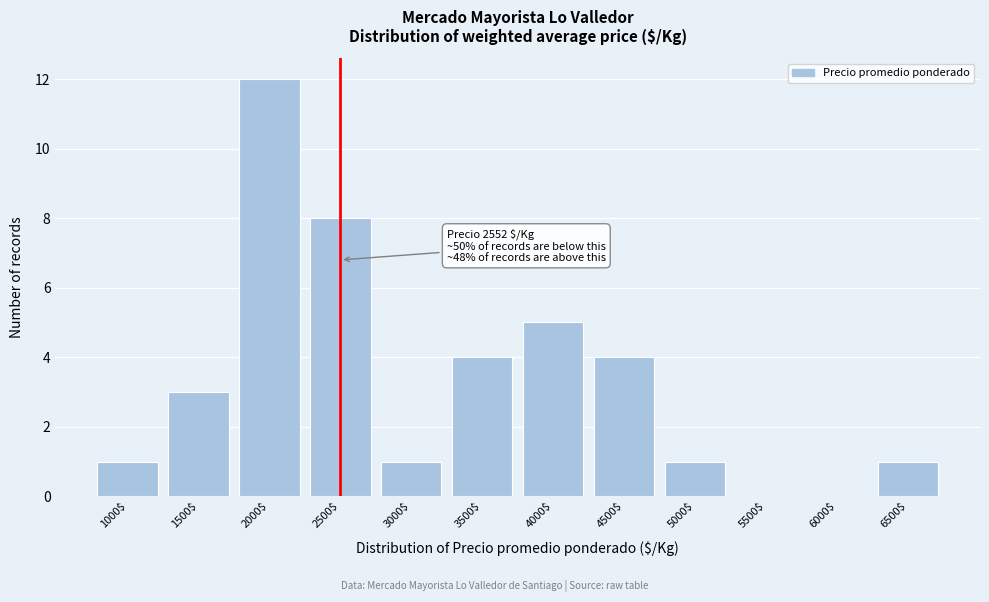

At which label is the value closest to 6?

4000$